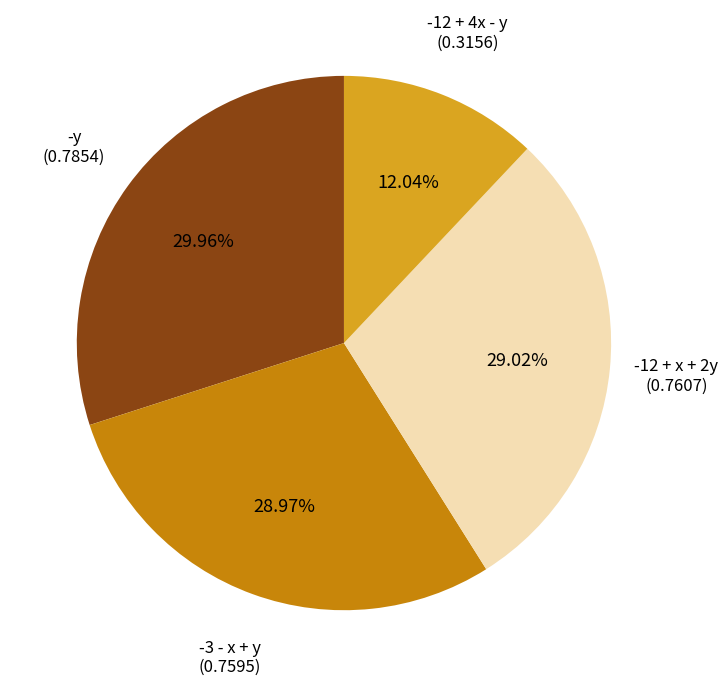

Is there any slice that represents more than half of the pie?

No